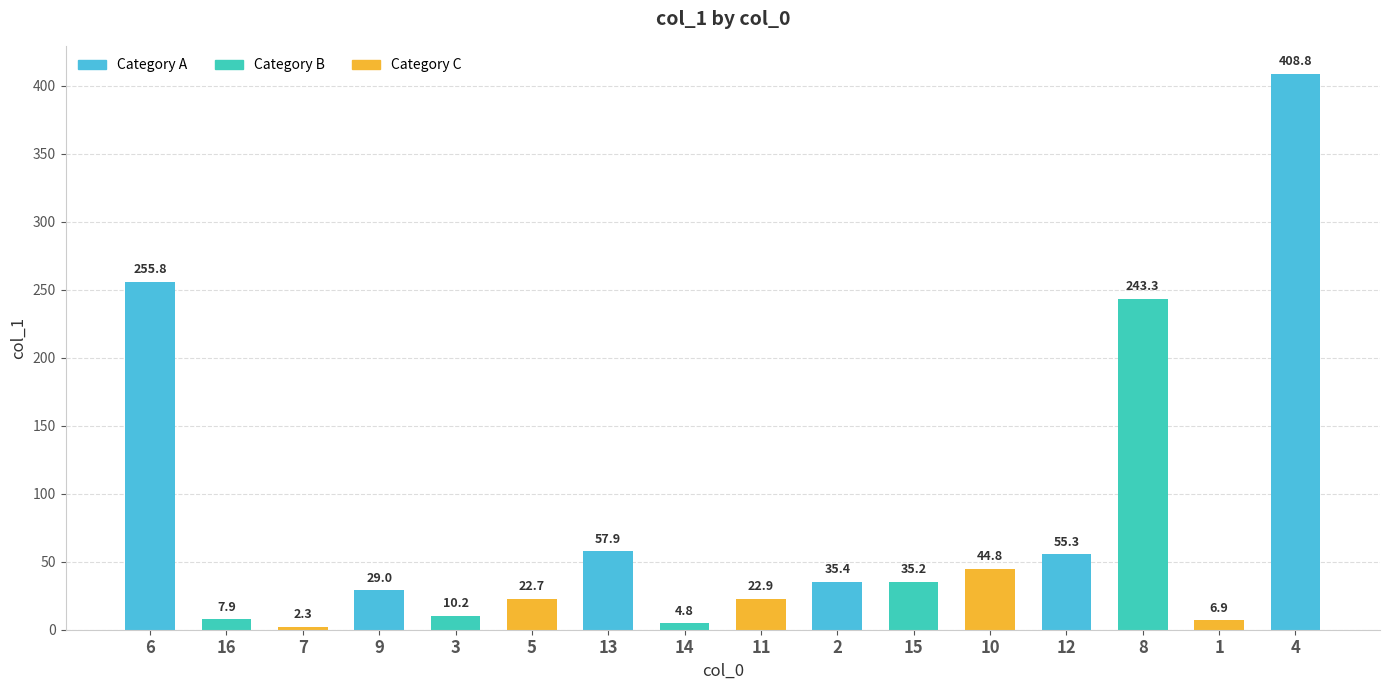

True or false: the data shows 84.3 at 12.

False